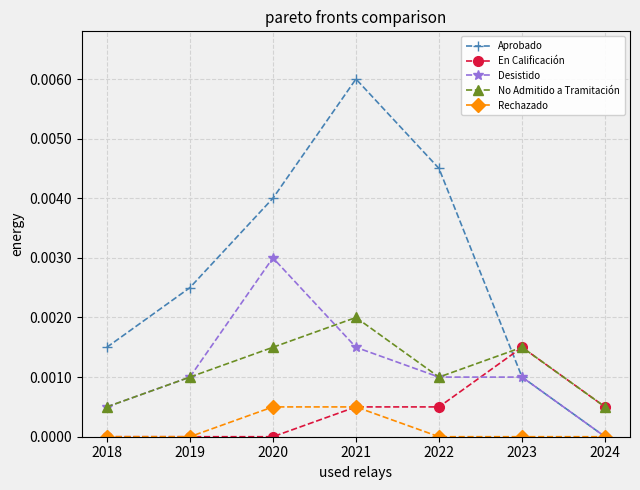

How many interior local peaks does the No Admitido a Tramitación series have?

2